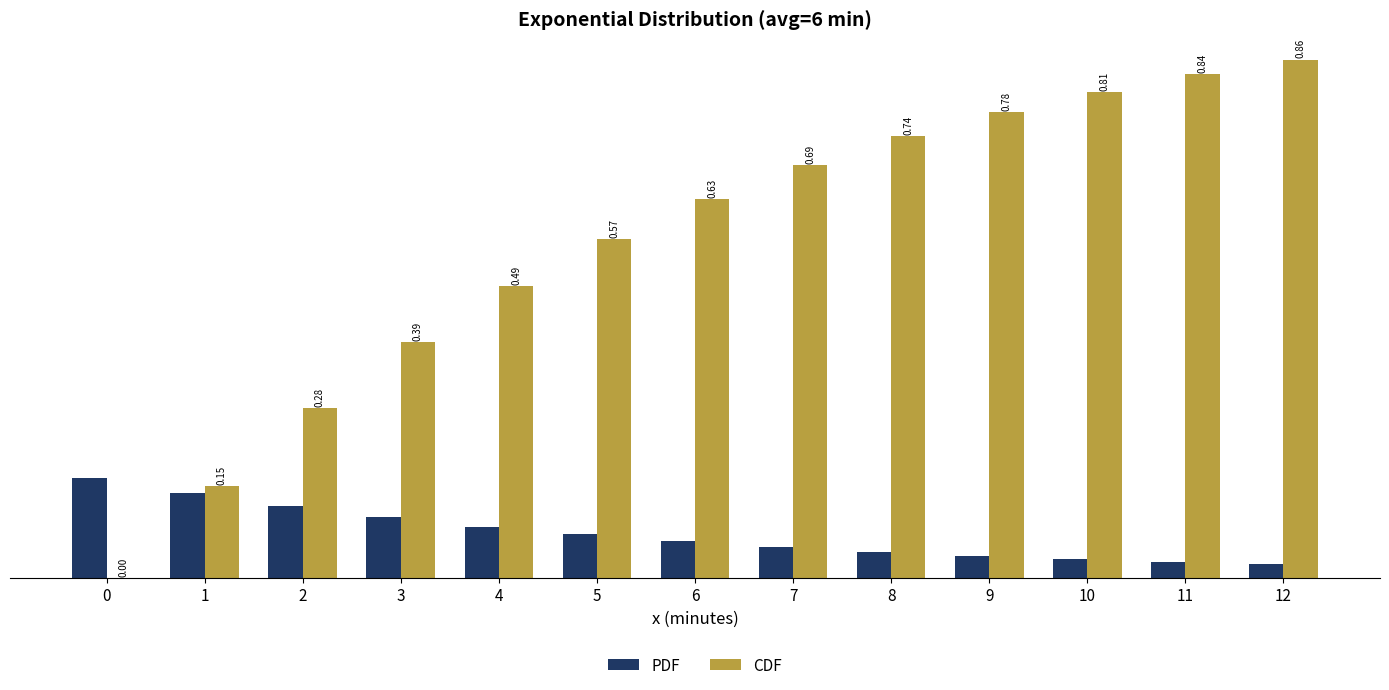

At which category is the sum across all series the highest?

12